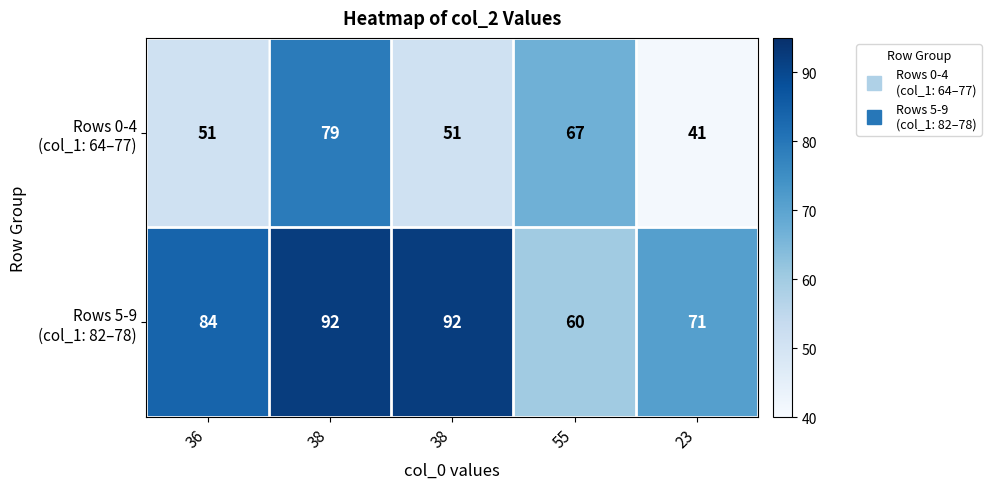

How many series are shown in this chart?

2